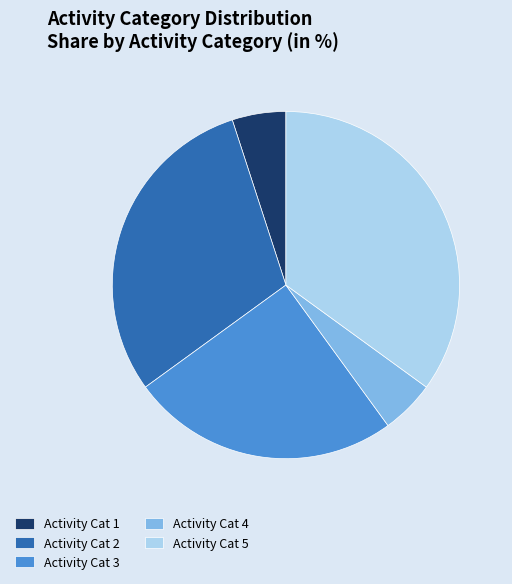

Which slice is the largest?

Activity Cat 5